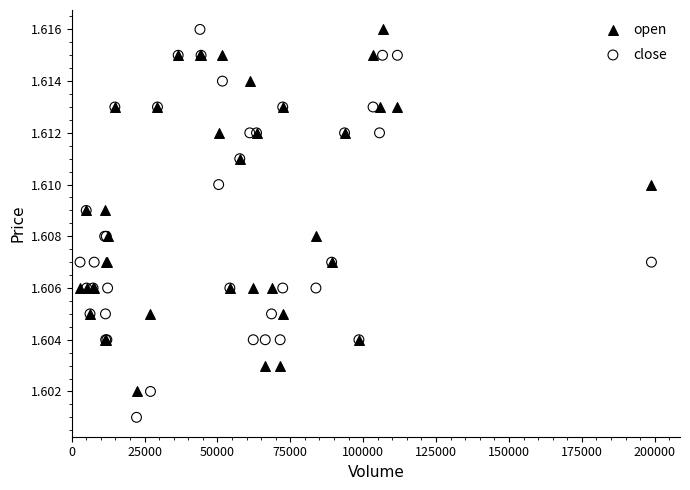

Which series contains the lowest Y value?

close